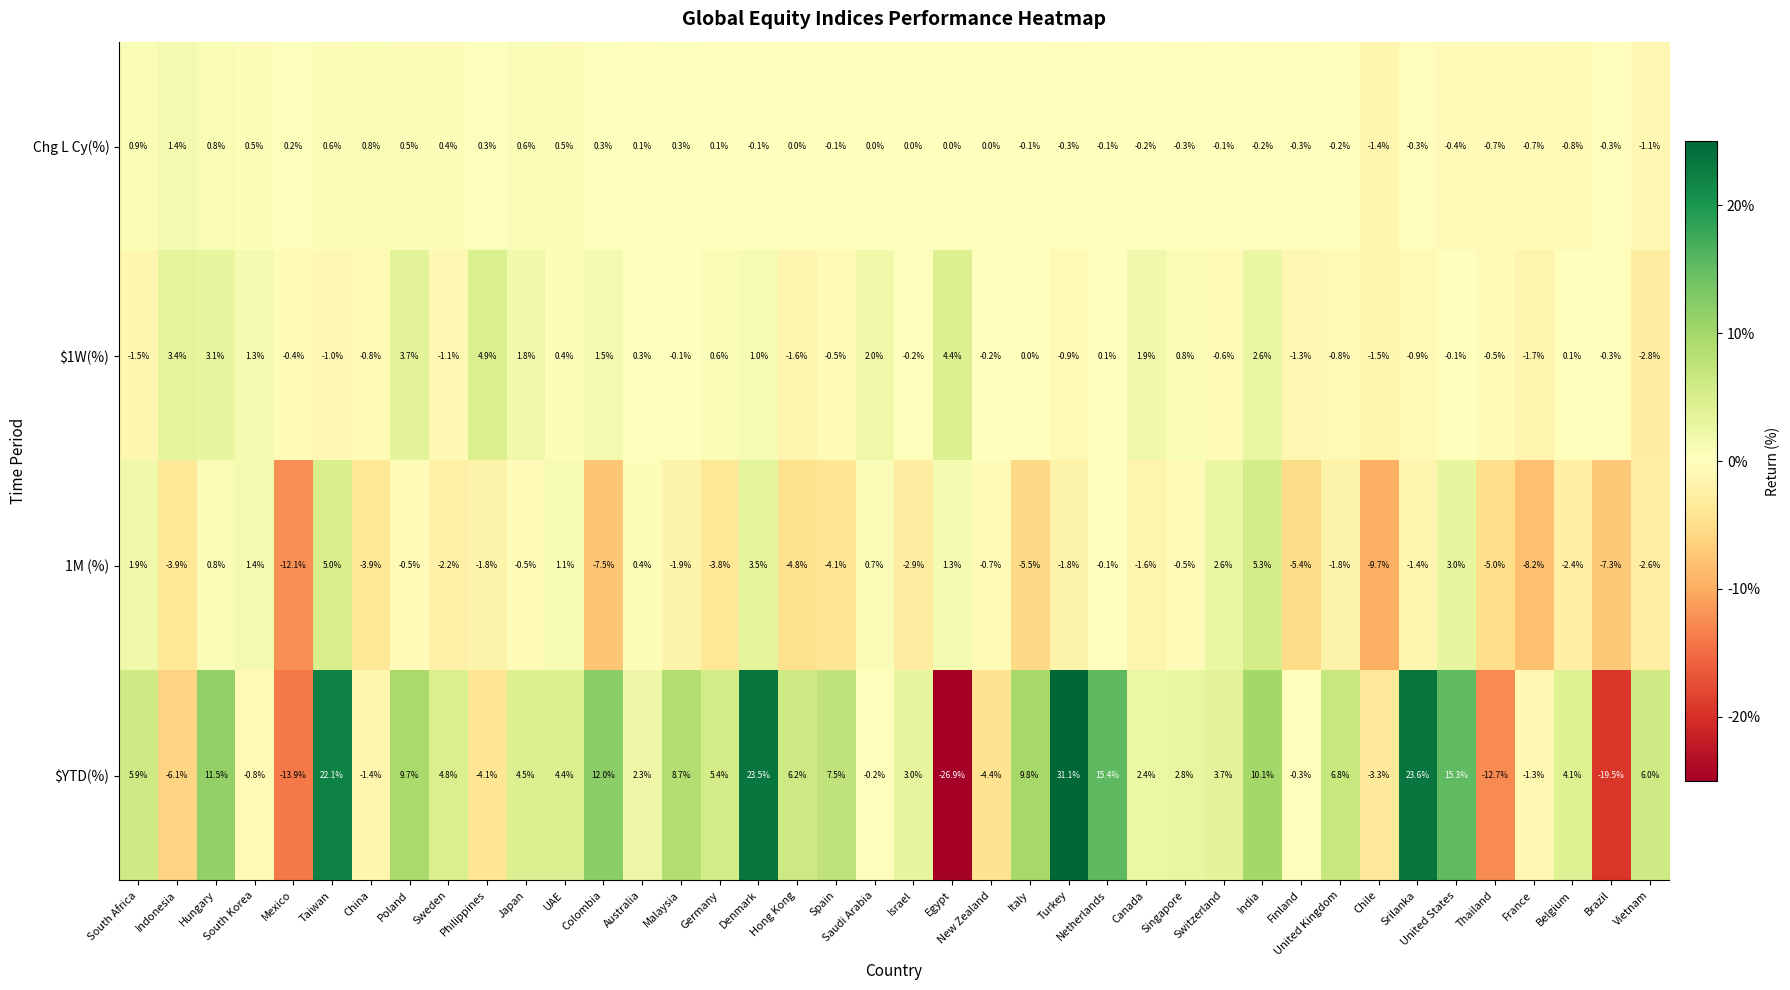

True or false: $YTD(%) has a value of 4.5 at Japan.

True